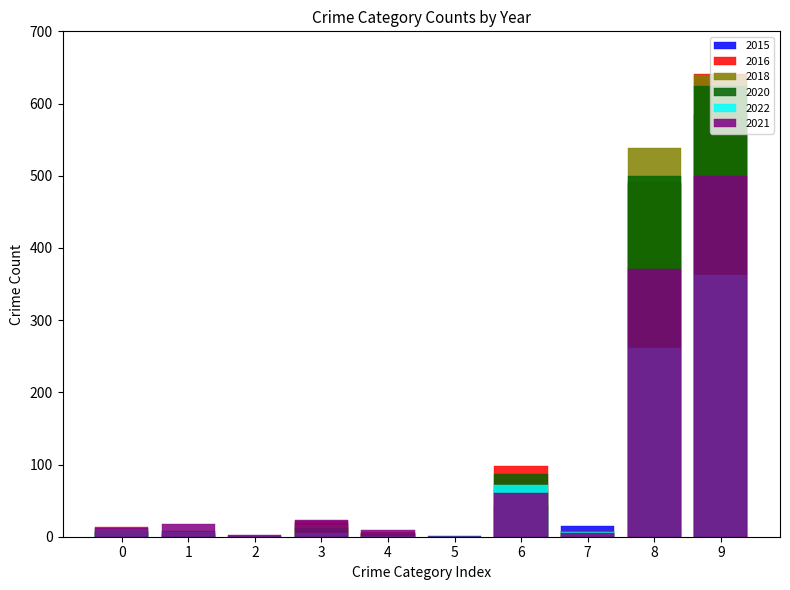

Reading right to left, extract all data points from this chart.

2015: 584	491	15	43	1	4	19	0	3	8
2016: 641	489	8	98	0	6	22	0	5	13
2018: 639	539	3	65	0	5	16	0	4	7
2020: 624	499	6	87	0	4	12	1	8	7
2022: 362	261	6	71	0	1	5	1	6	11
2021: 500	371	5	60	0	9	23	3	17	12